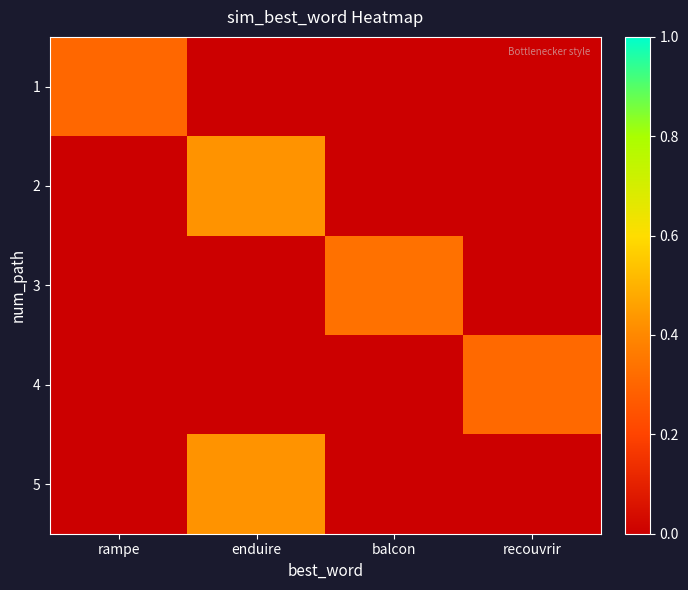

The 1 series shows 0.4 at rampe. True or false?

False